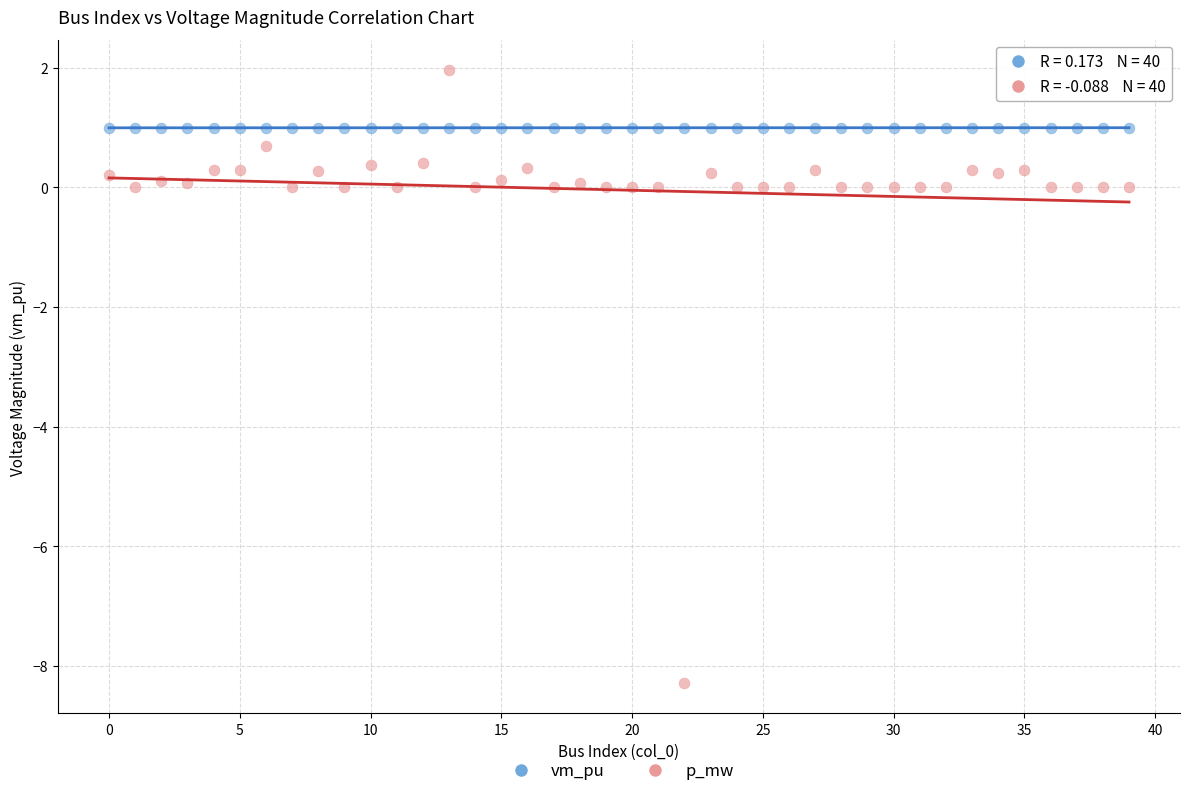

Which series contains the lowest Y value?

p_mw